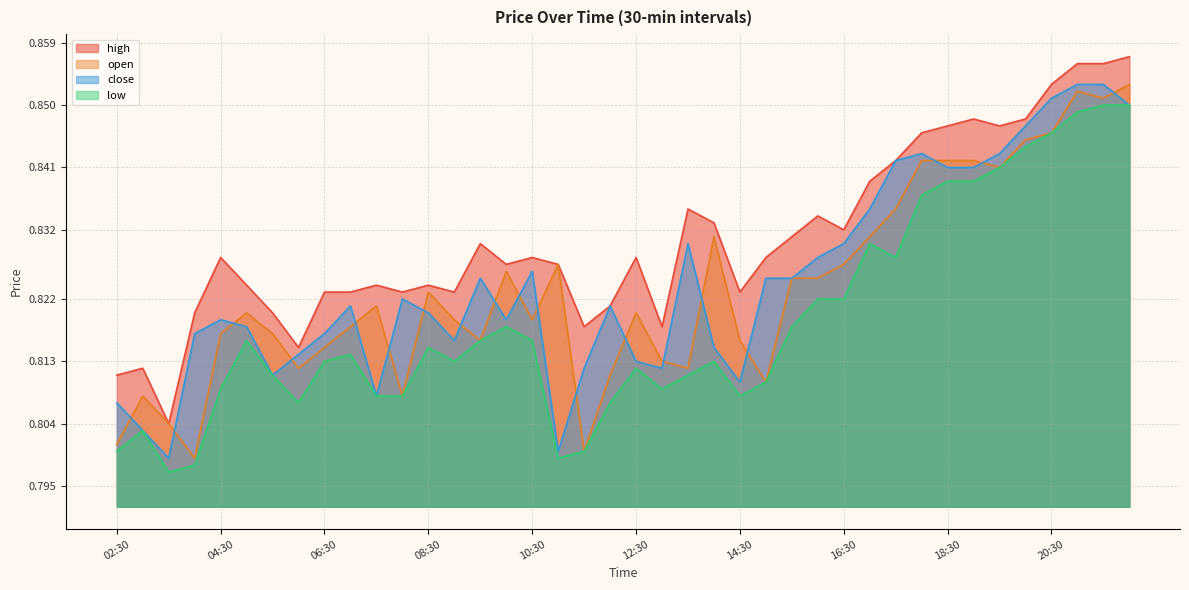

What is the minimum value for open?

0.8